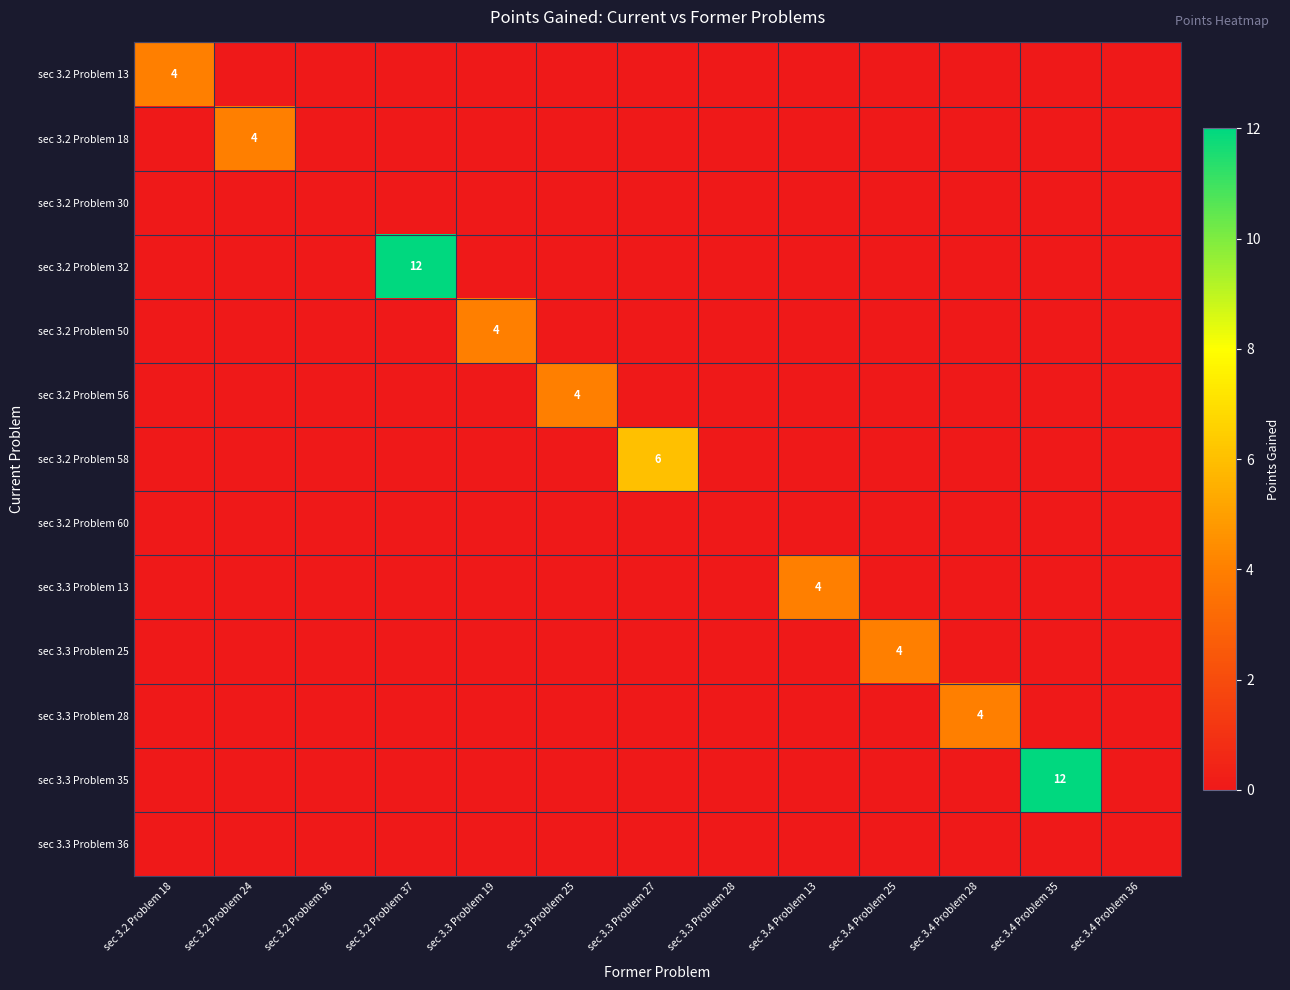

Which series has the largest total across all categories?

sec 3.2 Problem 32